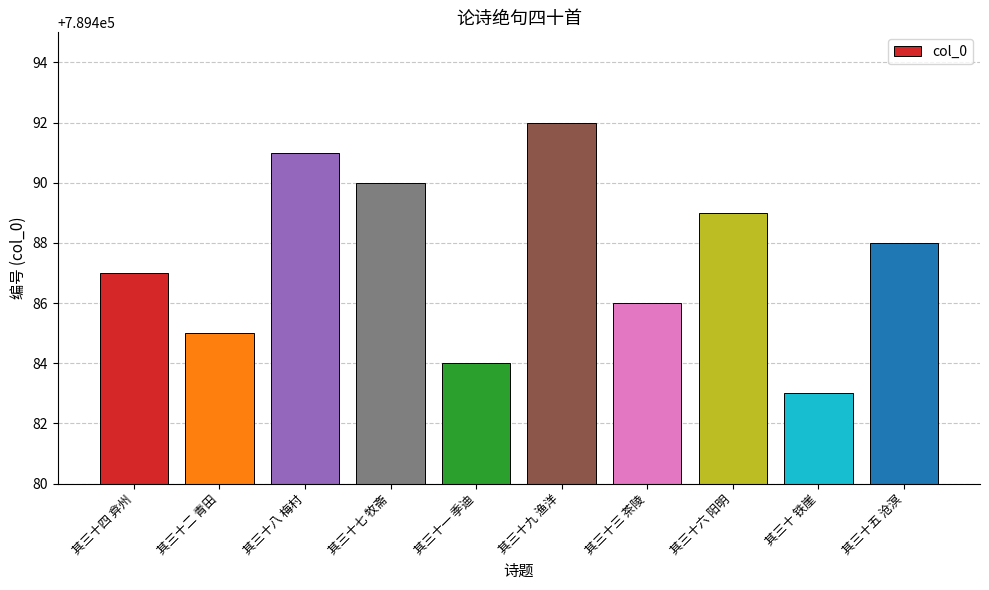

Which label corresponds to the smallest value in the chart?

其三十 铁崖